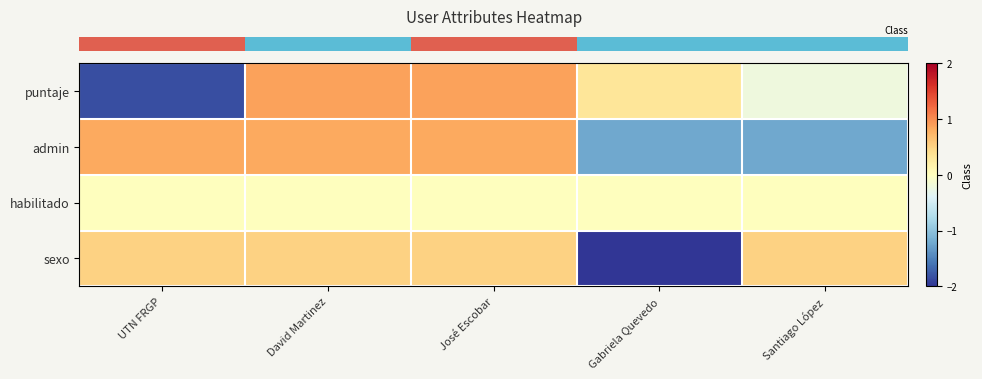

What is the difference between the highest and lowest values at Gabriela Quevedo?

2.3